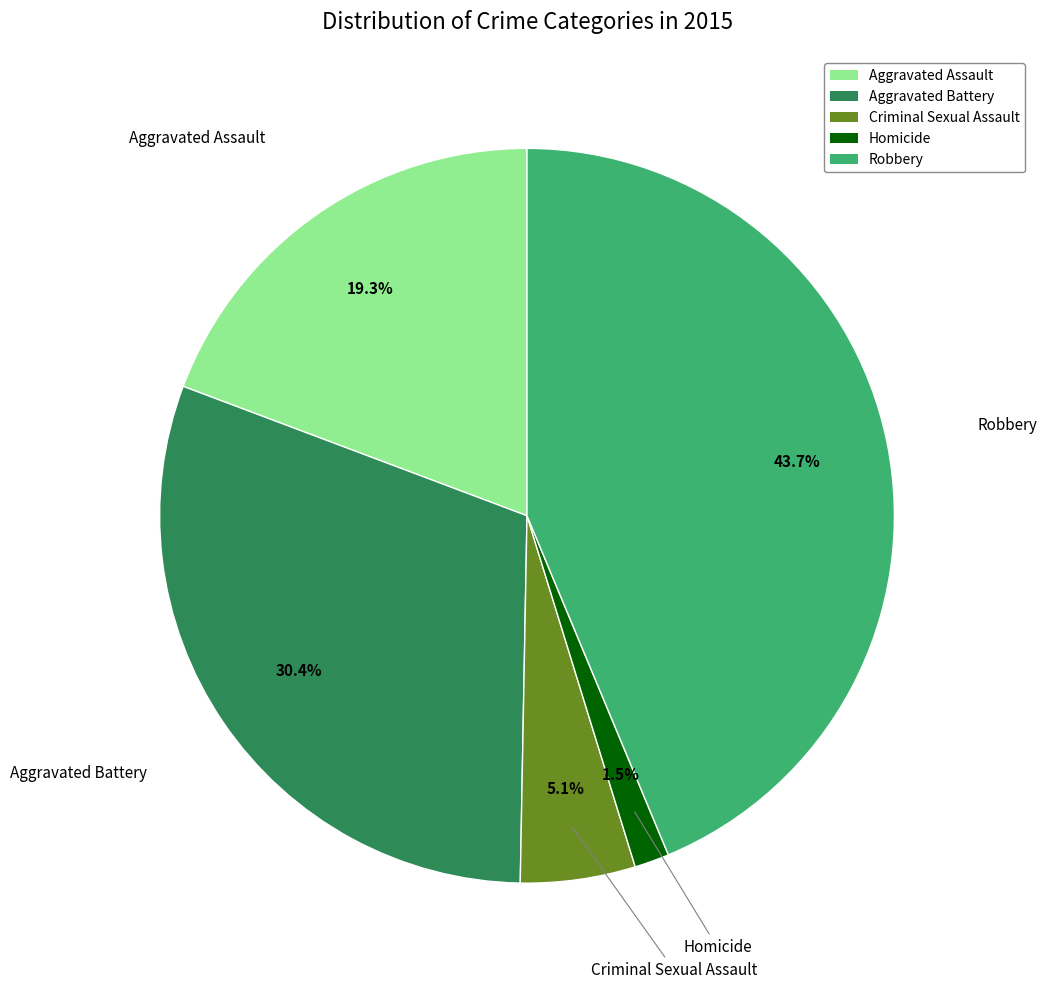

Rank the categories by value from lowest to highest.

Homicide, Criminal Sexual Assault, Aggravated Assault, Aggravated Battery, Robbery